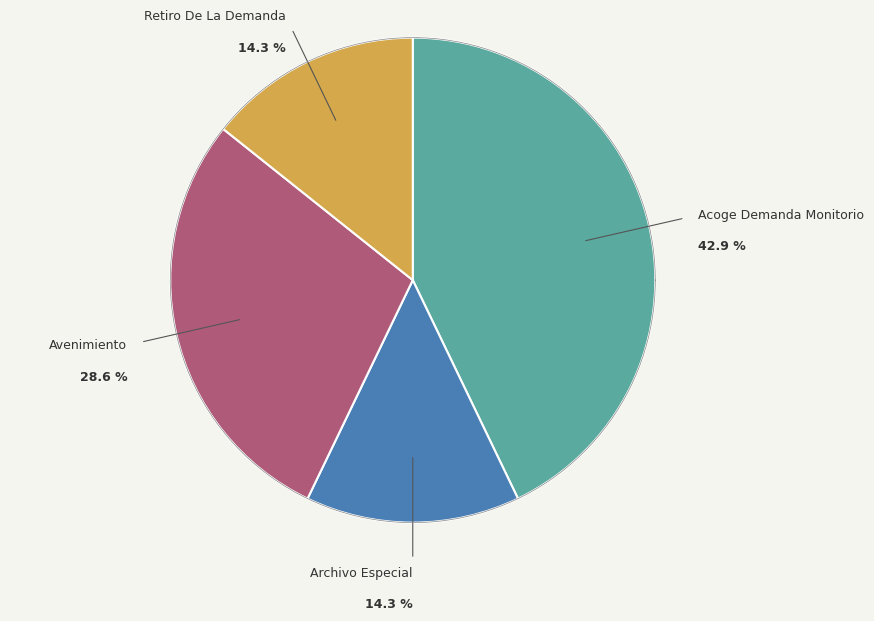

To the nearest percent, what percentage of the pie is Retiro De La Demanda?

14%